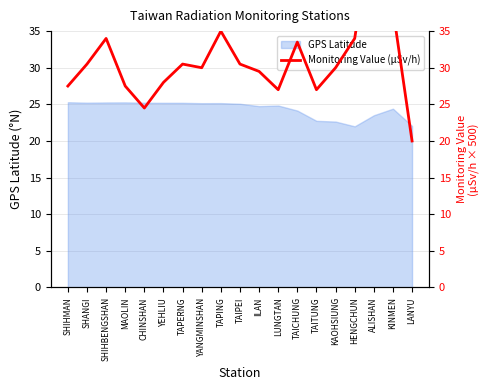

Does the chart display data point markers on the line(s)?

No